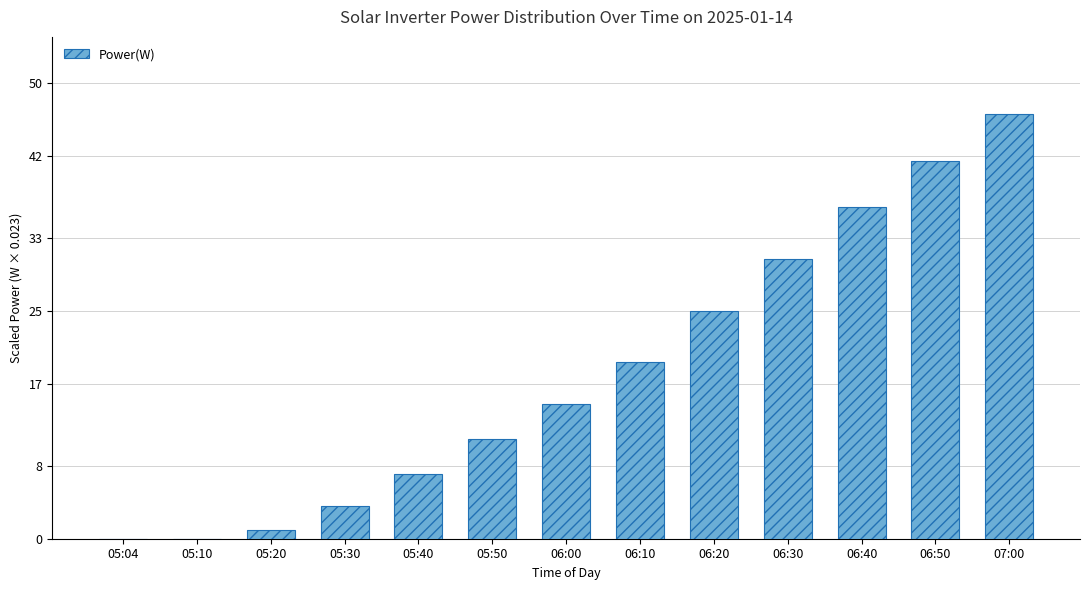

Which has a higher value, 06:50 or 06:00?

06:50